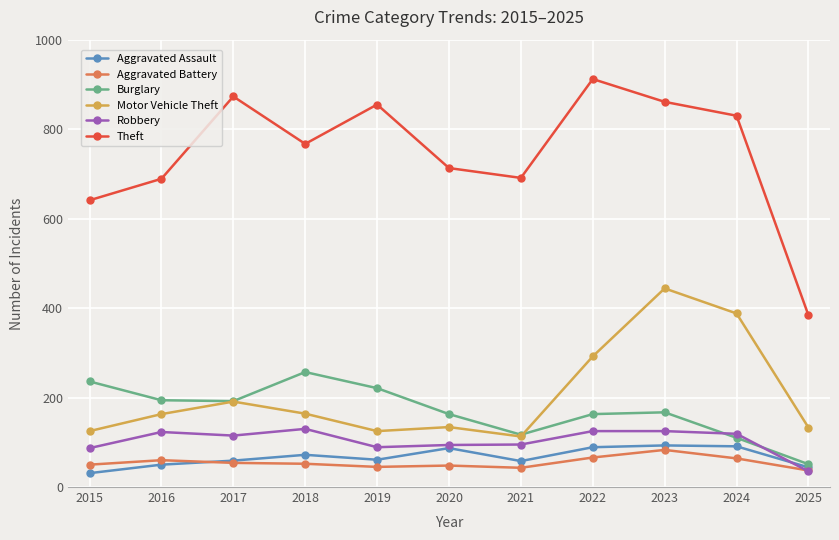

How many lines are shown in the chart?

6